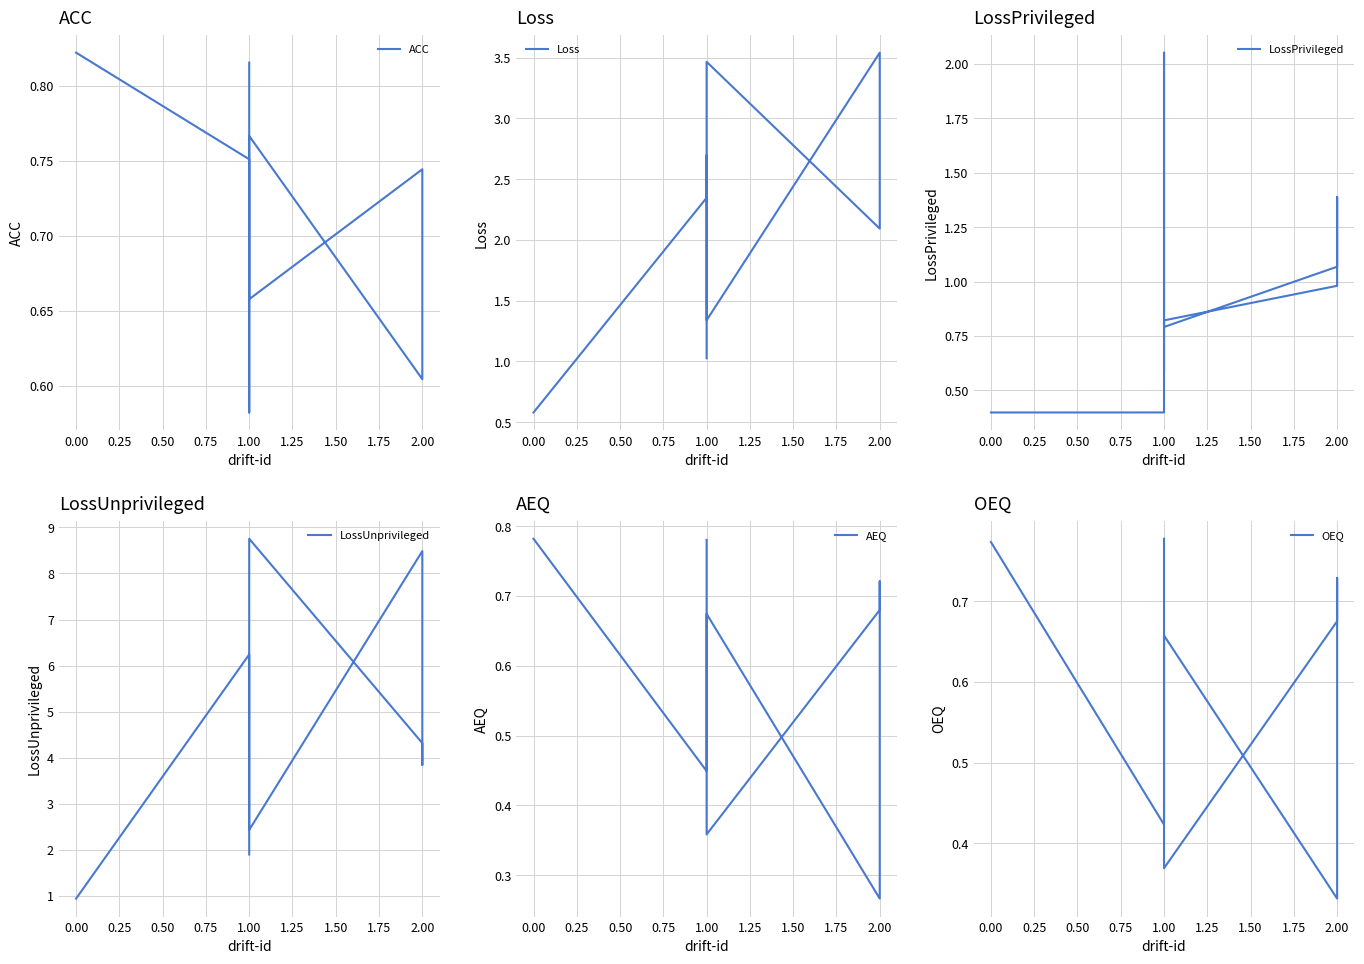

Which series has the widest spread of values?

LossUnprivileged